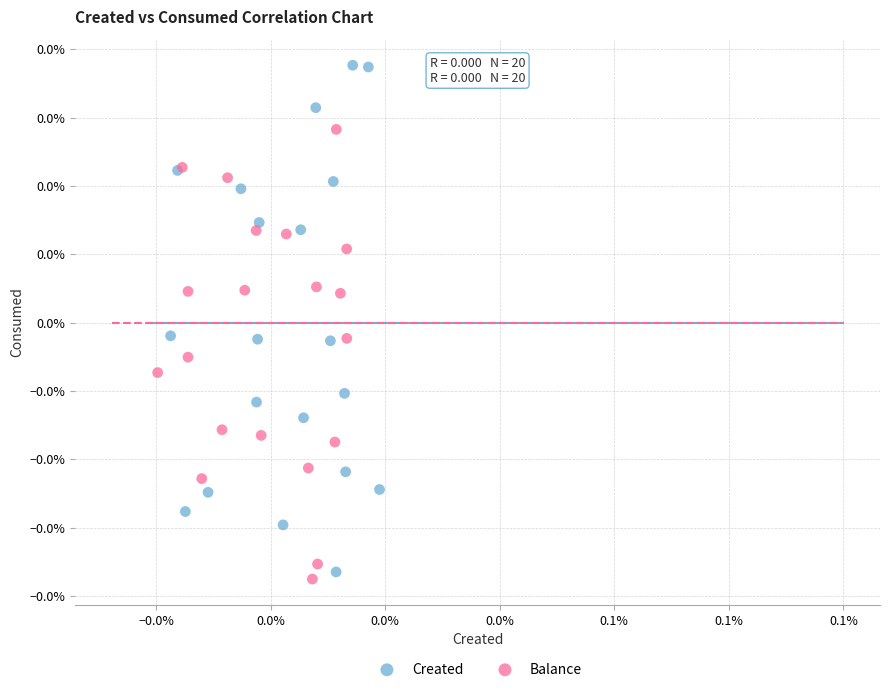

Which series reaches the minimum Y coordinate?

Balance